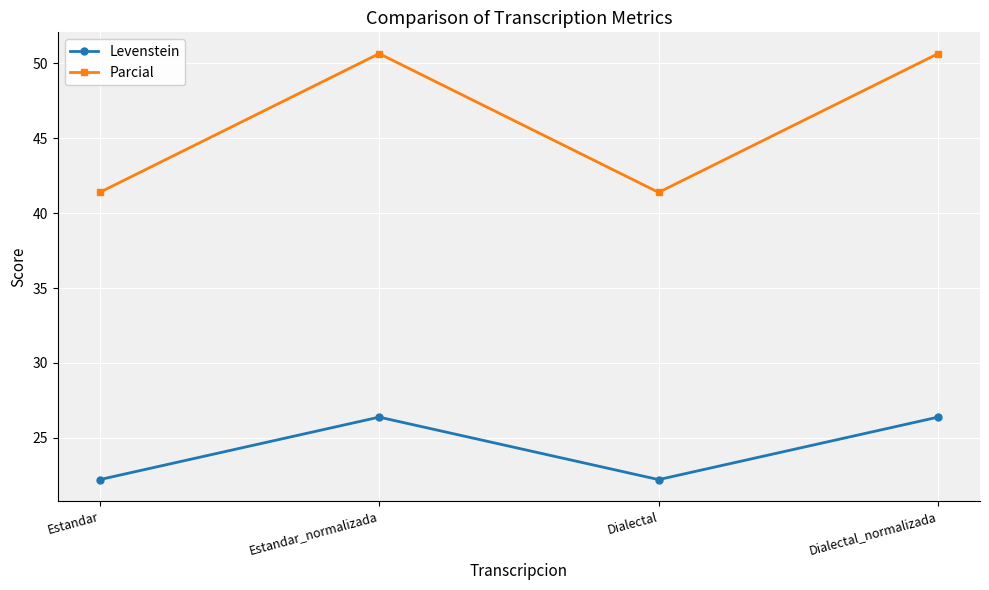

True or false: Parcial and Levenstein intersect in this chart.

False